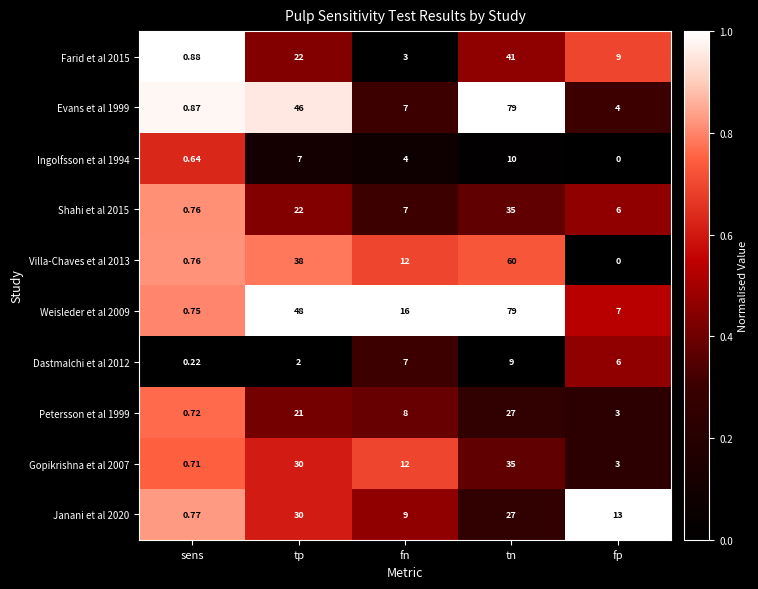

At which label does Petersson et al 1999 reach its minimum?

sens